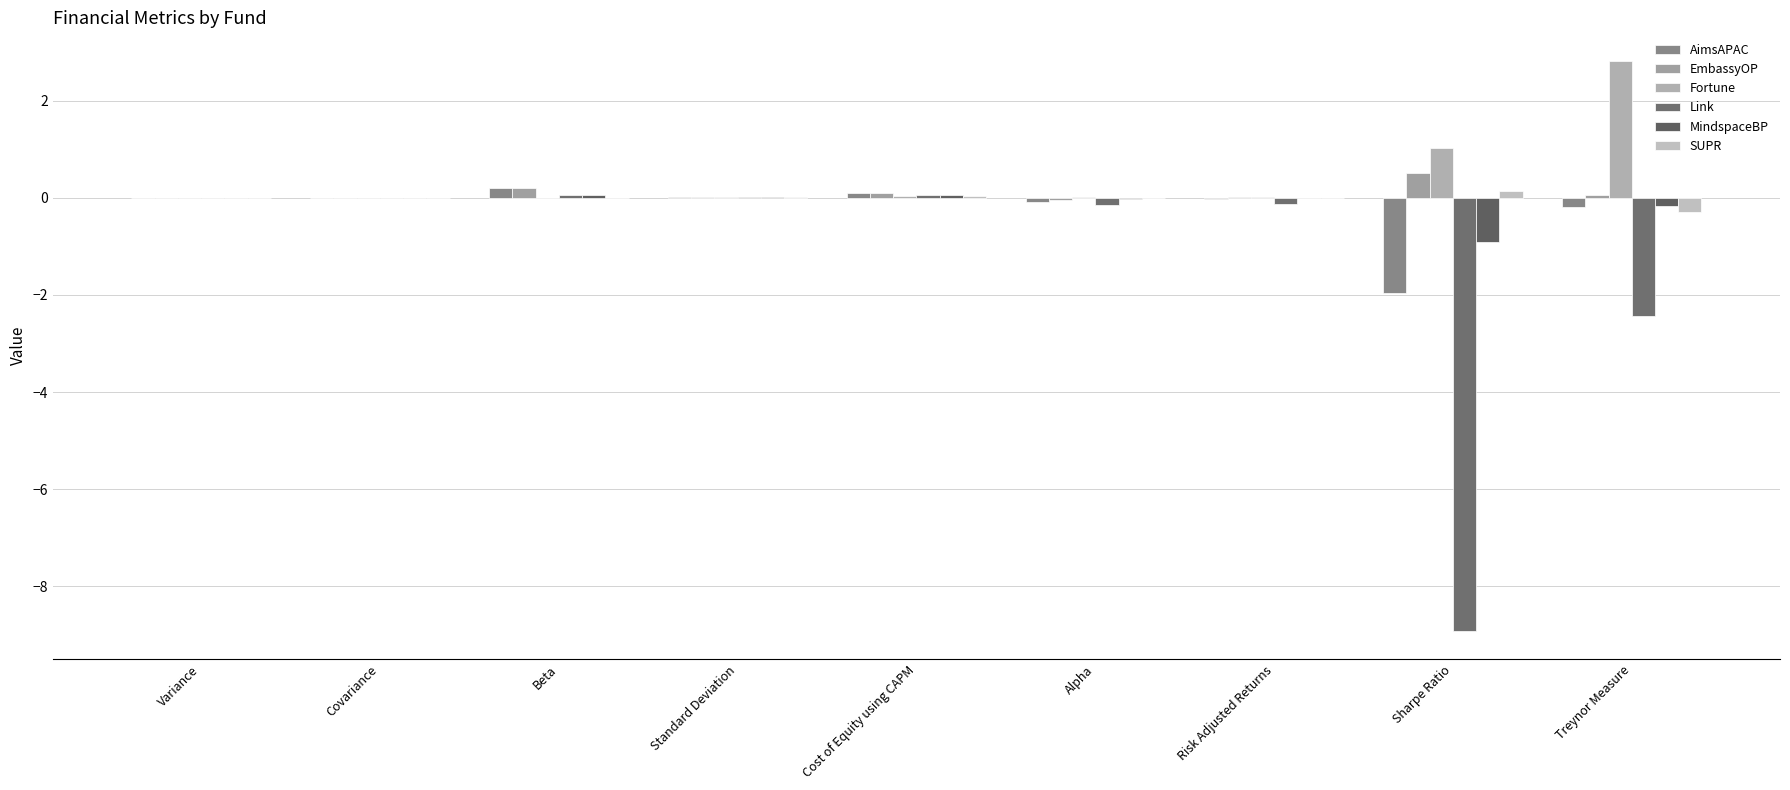

The value of Link at Sharpe Ratio is -8.9. True or false?

True